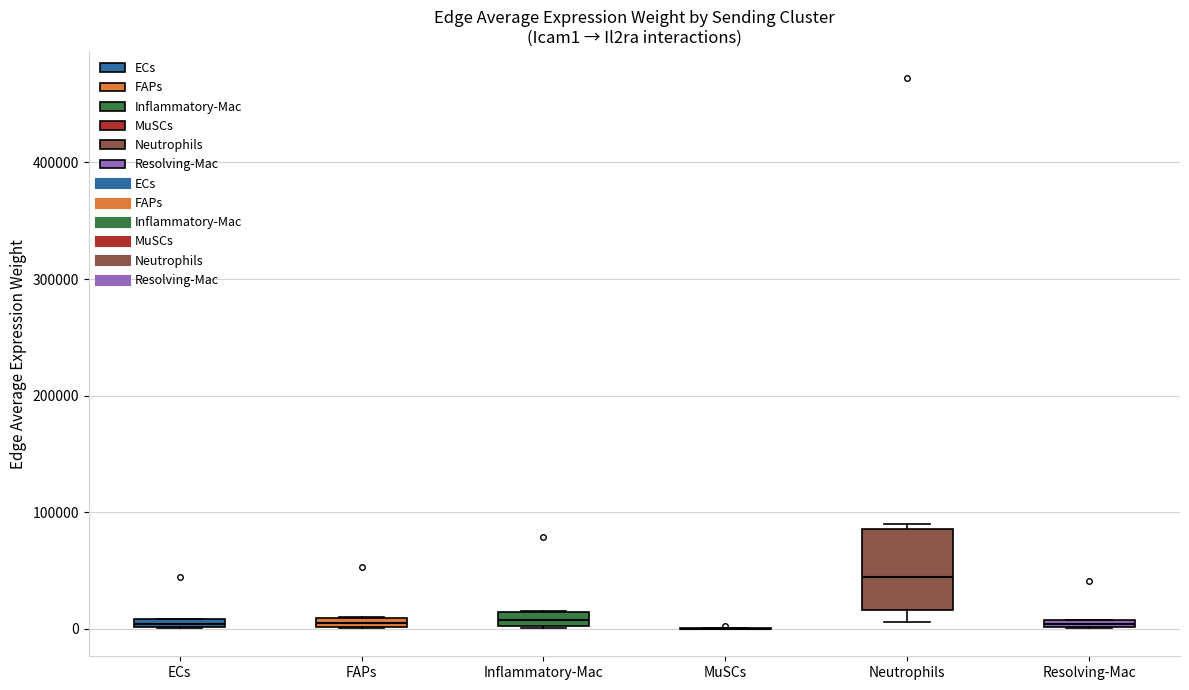

Which box is the tallest, from its lower edge to its upper edge?

Neutrophils